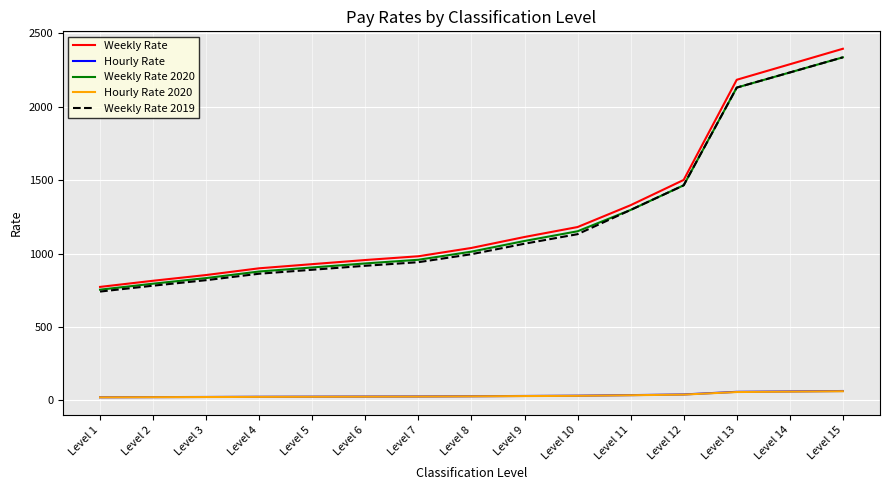

What is the highest value of the Weekly Rate 2019 series?

2337.4